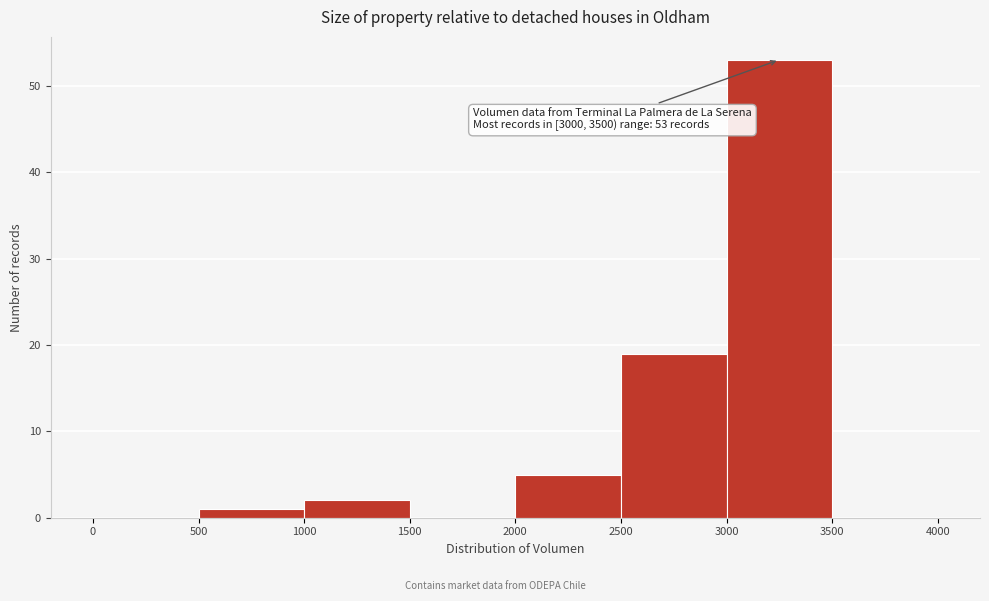

Over which range of the x-axis is the bar tallest?

3000 to 3500